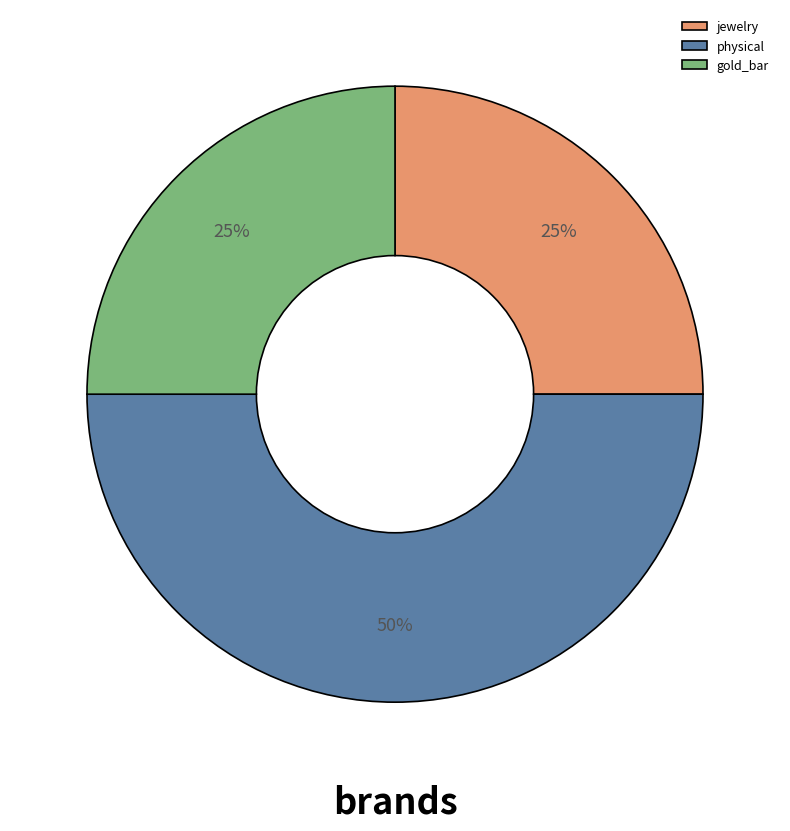

Does jewelry represent more than half of the total?

No